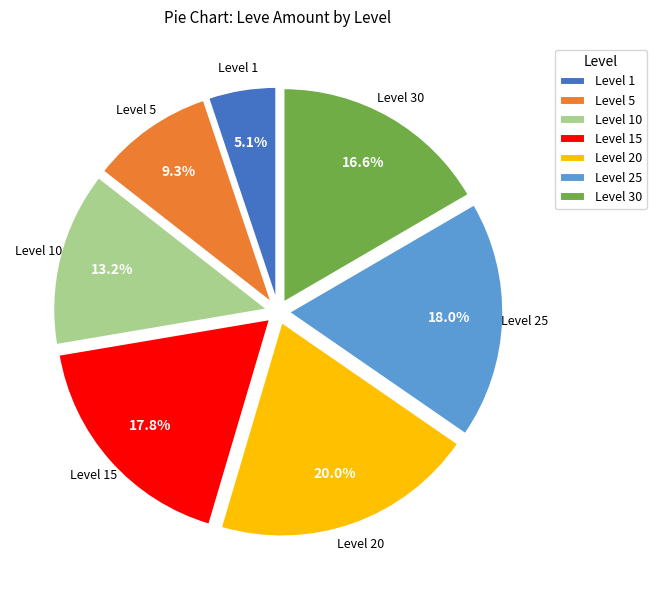

Which slice is the smallest?

Level 1